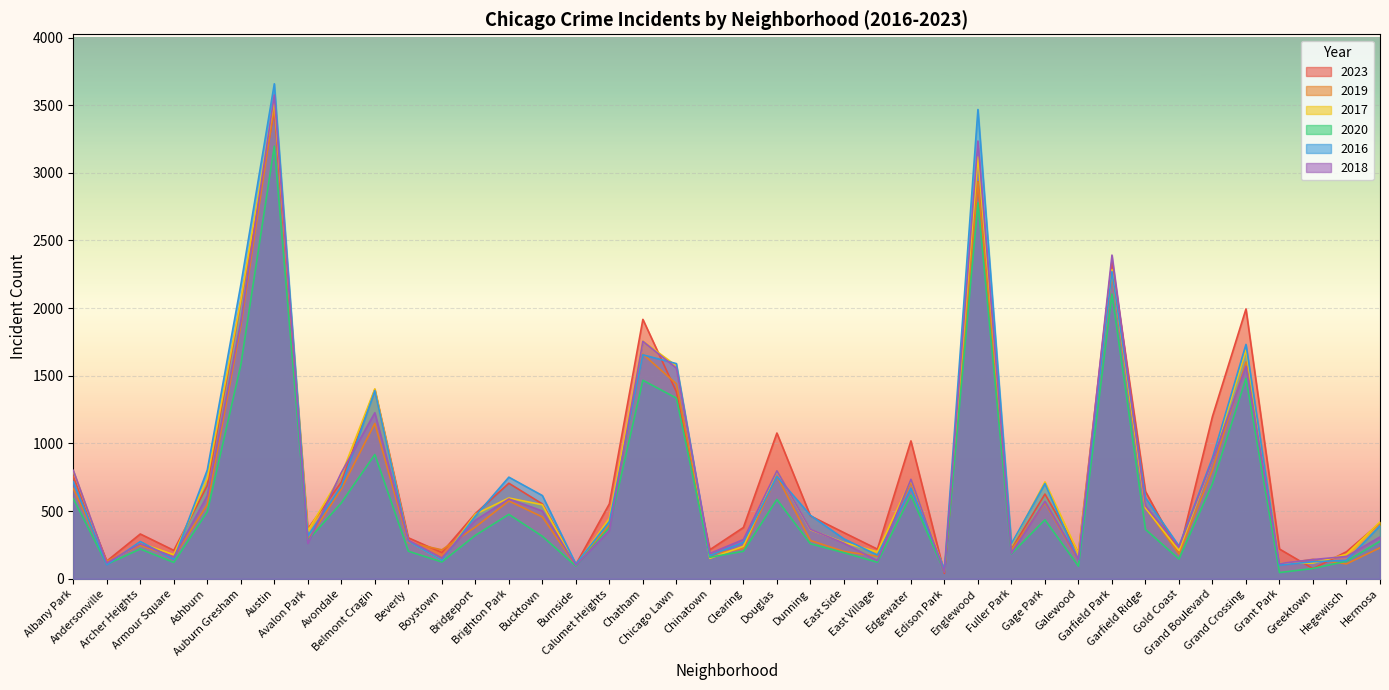

Which series has the largest total across all categories?

2023